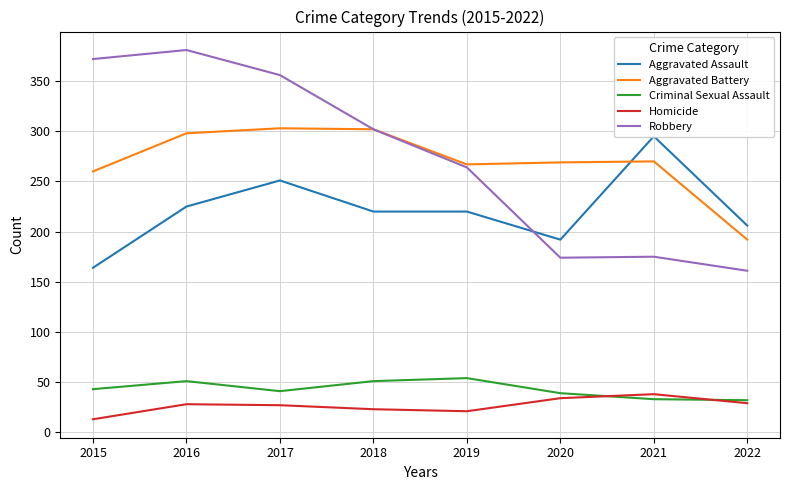

Between which two adjacent categories do Robbery and Aggravated Assault first intersect?

2019 and 2020